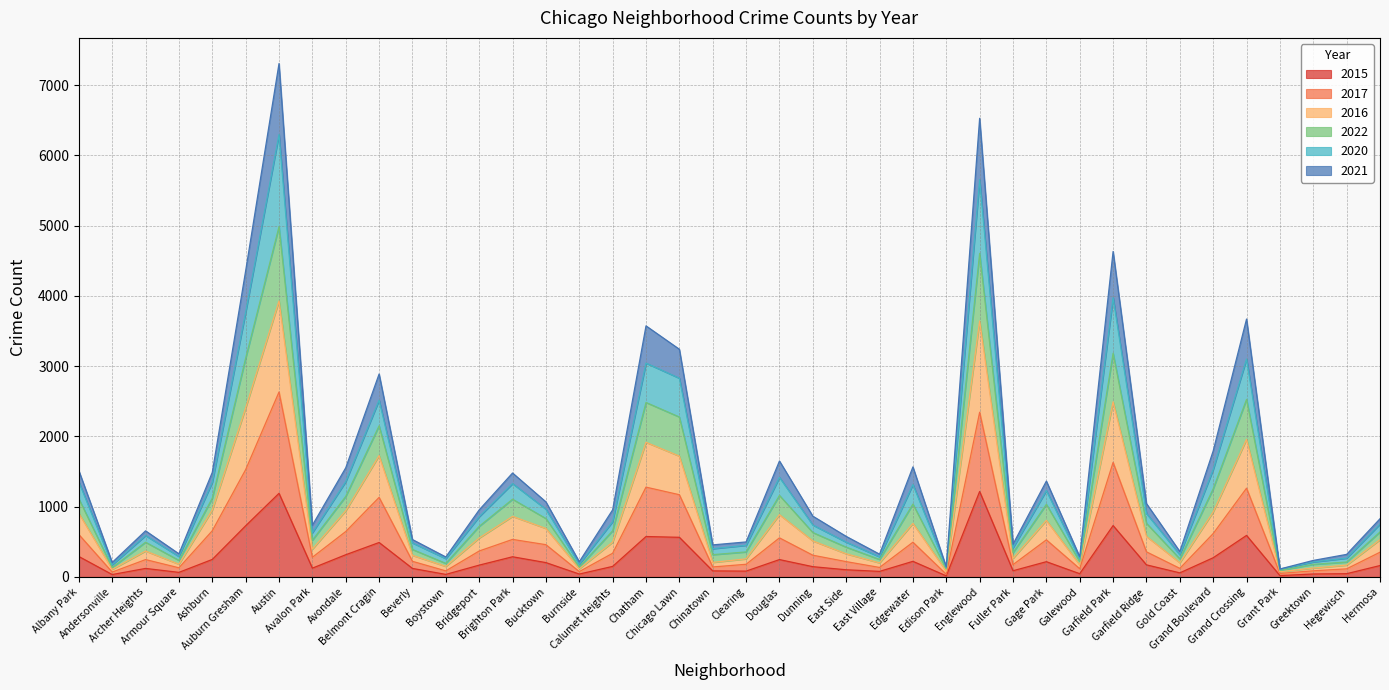

True or false: 2020 and 2016 intersect in this chart.

False